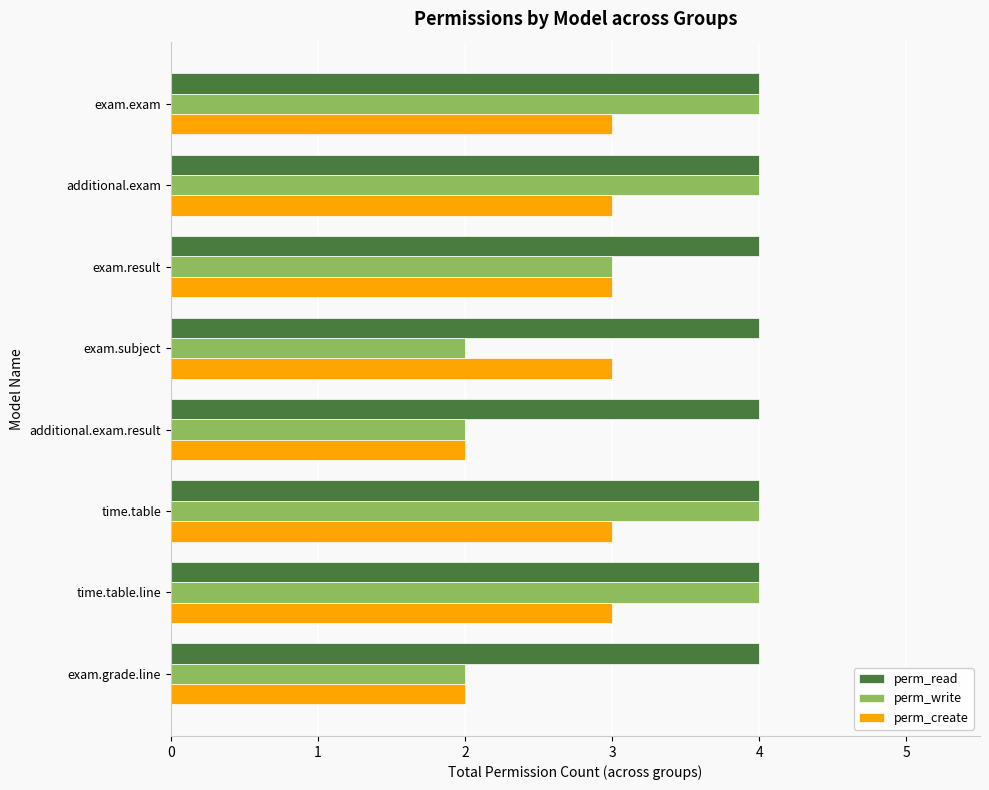

Is it true that perm_read equals 7 at additional.exam.result?

False